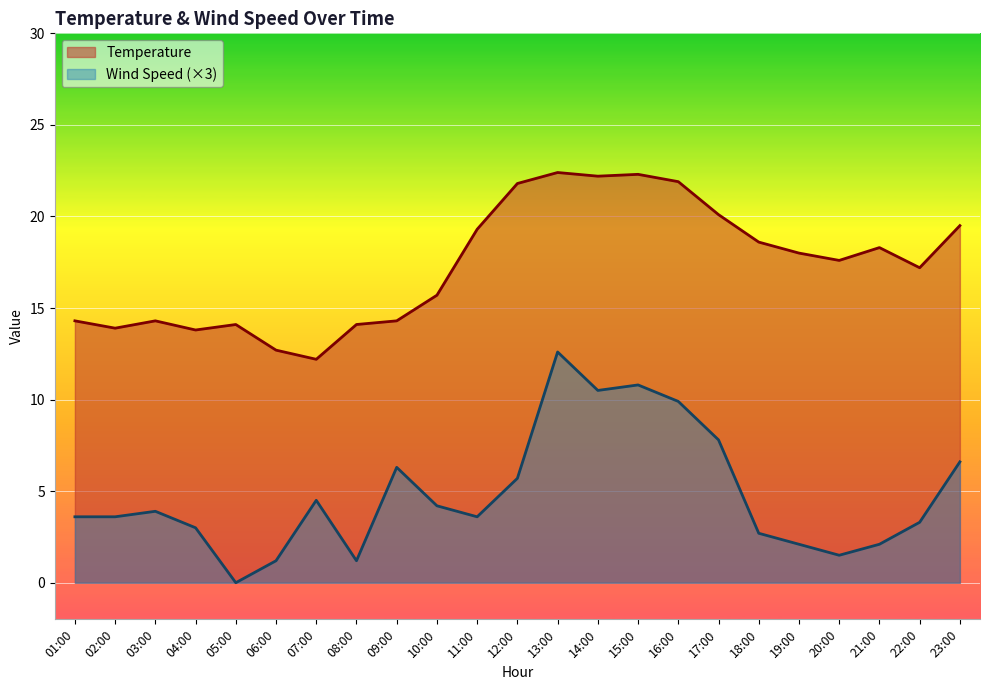

Reading left to right, transcribe all the data shown in this chart.

Temperature: 14.3	13.9	14.3	13.8	14.1	12.7	12.2	14.1	14.3	15.7	19.3	21.8	22.4	22.2	22.3	21.9	20.1	18.6	18.0	17.6	18.3	17.2	19.5
WS: 3.6	3.6	3.9	3.0	0.0	1.2	4.5	1.2	6.3	4.2	3.6	5.7	12.6	10.5	10.8	9.9	7.8	2.7	2.1	1.5	2.1	3.3	6.6